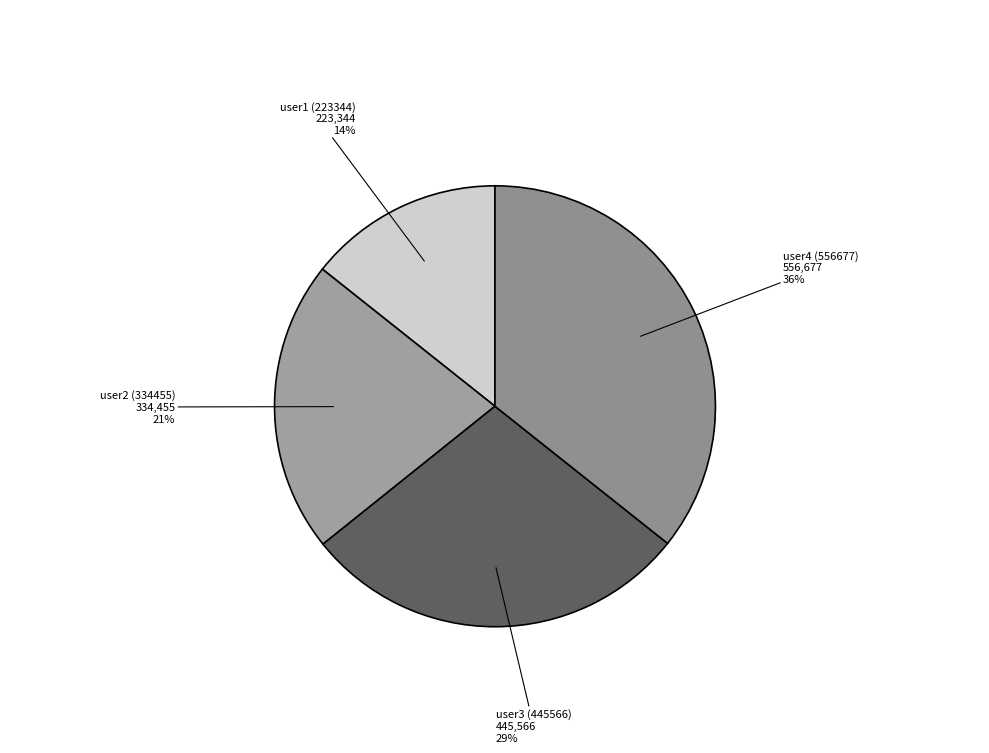

Is it true that user4 (556677) is 36% of the pie?

True